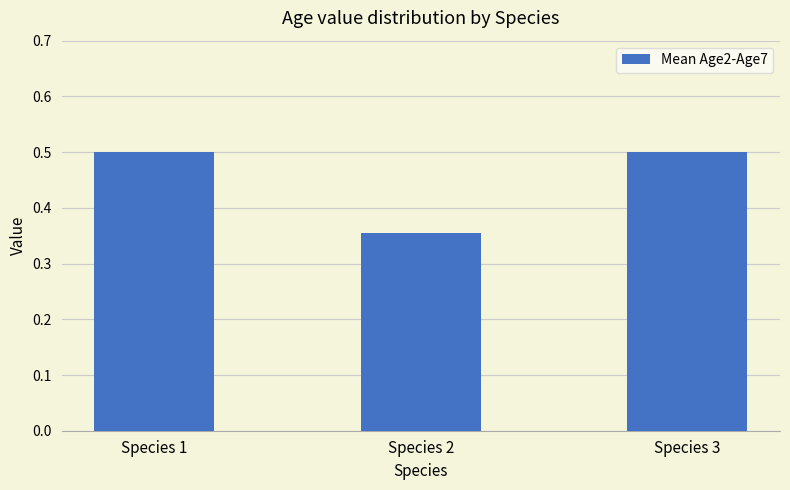

What is the value of the 1st bar from the left?

0.5